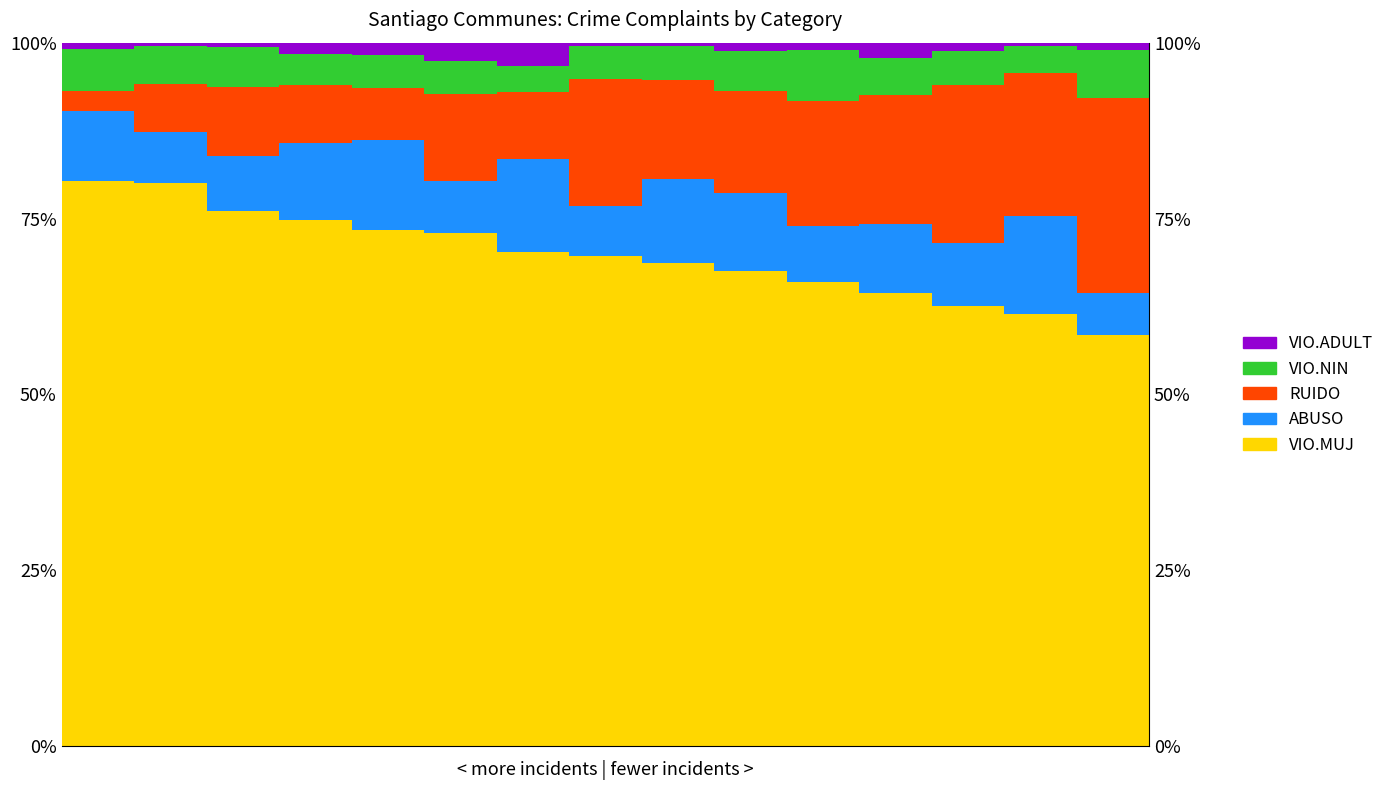

Where is VIO.ADULT nearest to the value 0?

13